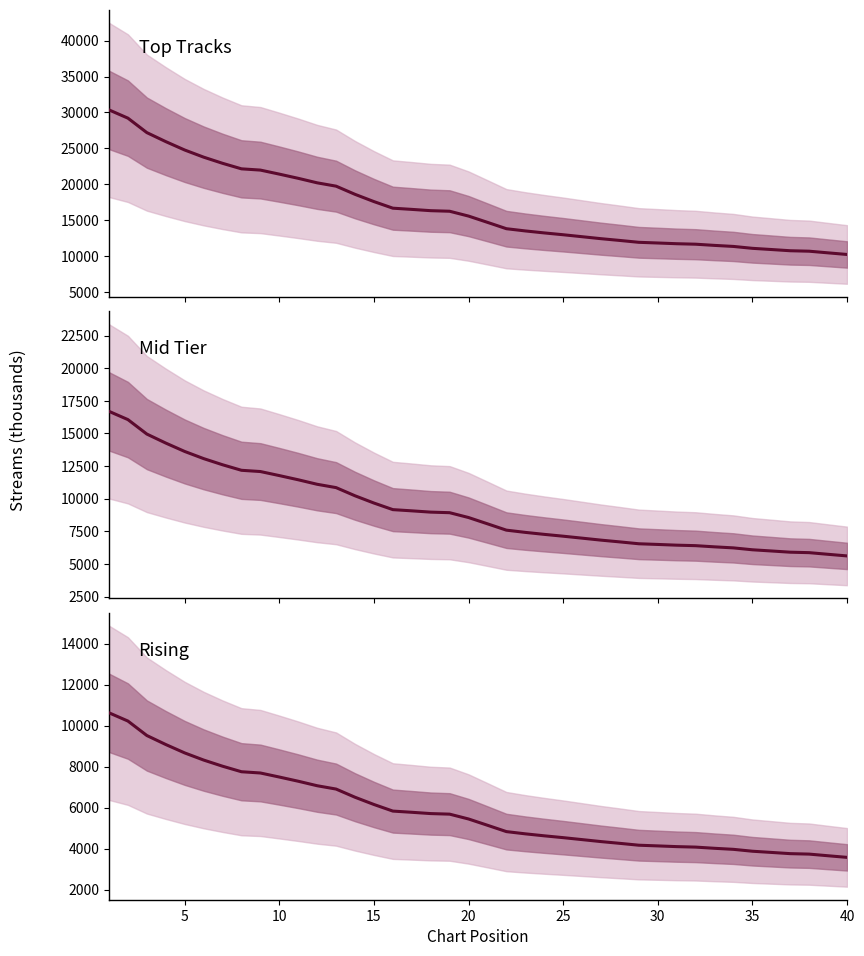

What is the total value across all series at 40?

19395.2